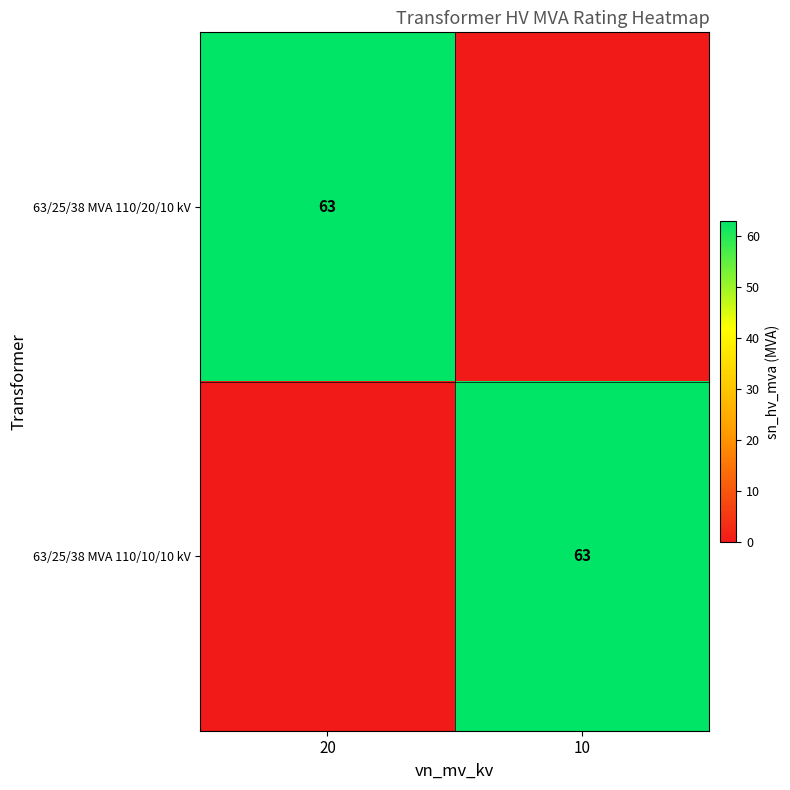

Between 20 and 10, which is larger?

20